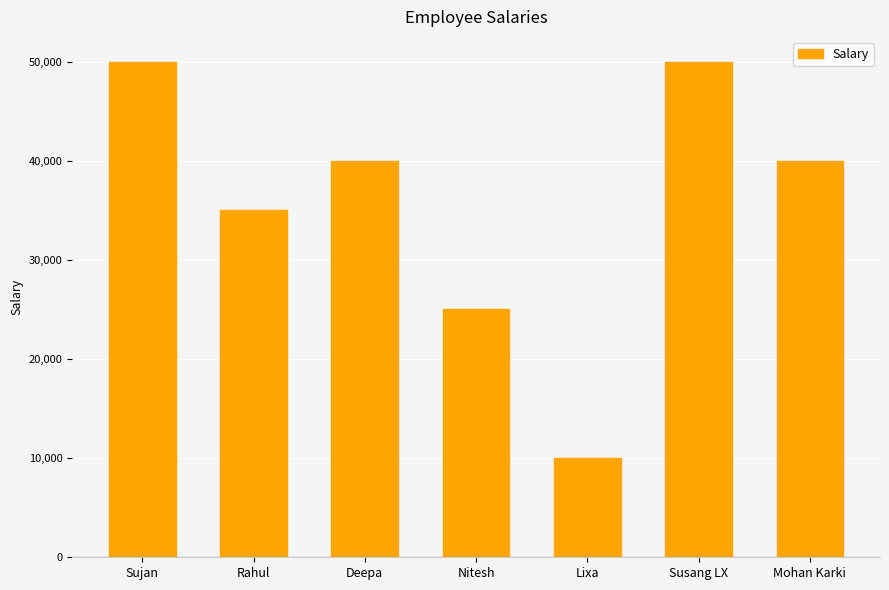

Reading left to right, what are all the values shown in this chart?

Sujan=50000	Rahul=35000	Deepa=40000	Nitesh=25000	Lixa=10000	Susang LX=50000	Mohan Karki=40000